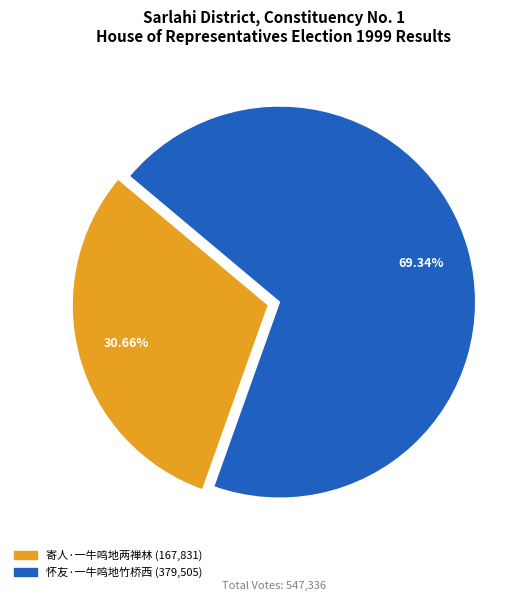

How many segments does this pie chart have?

2